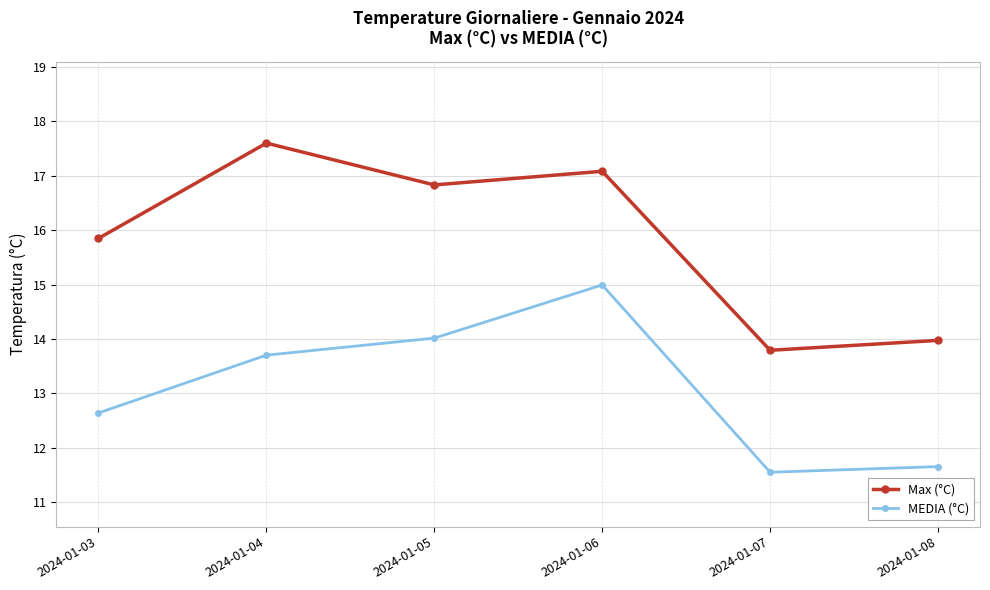

What are all the series names shown in the legend?

Max (°C), MEDIA (°C)